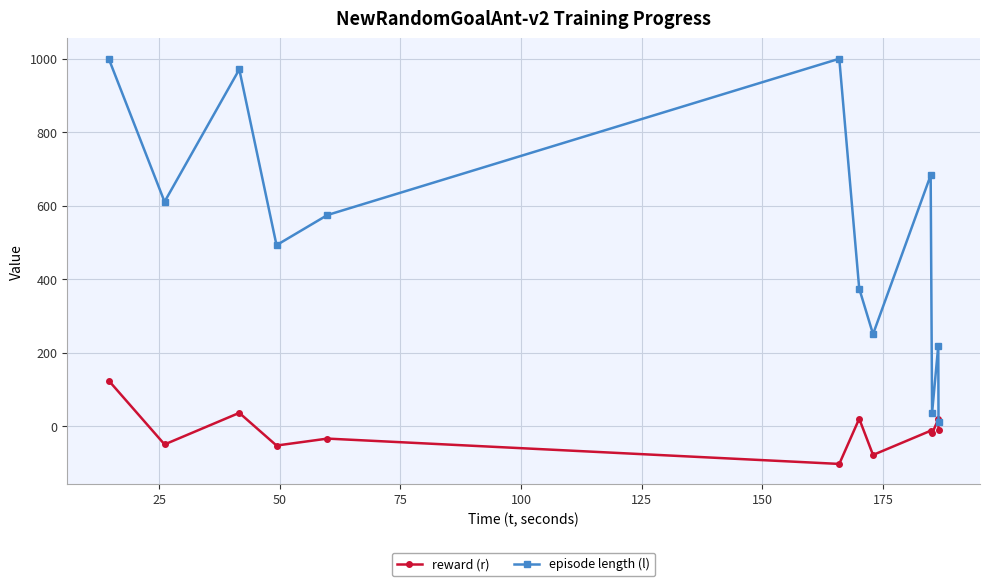

Rank the series by their average value, from lowest to highest.

reward (r), episode length (l)